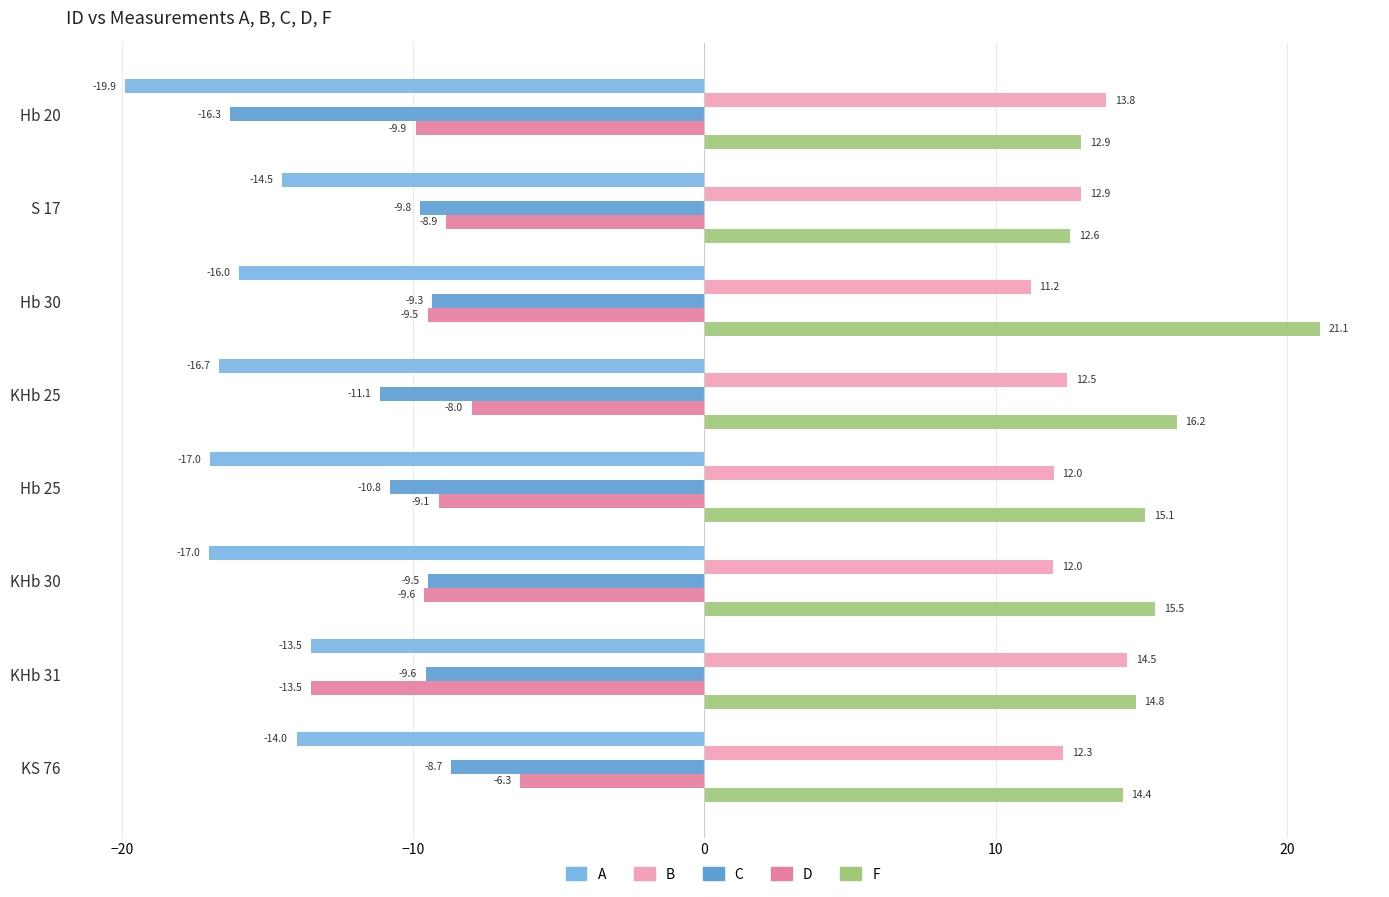

Which series has the largest total across all categories?

F